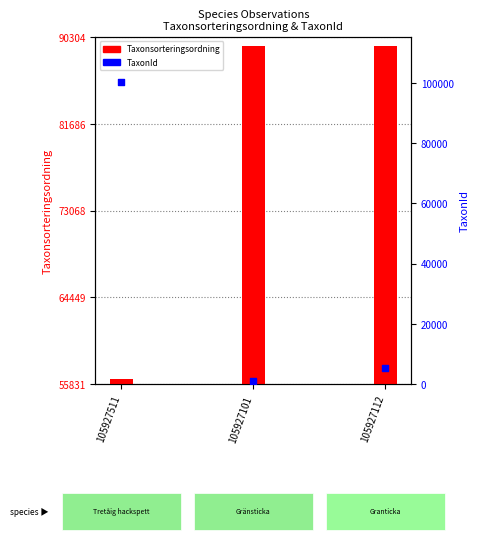

What is the total value across all series at 105927511?

156504